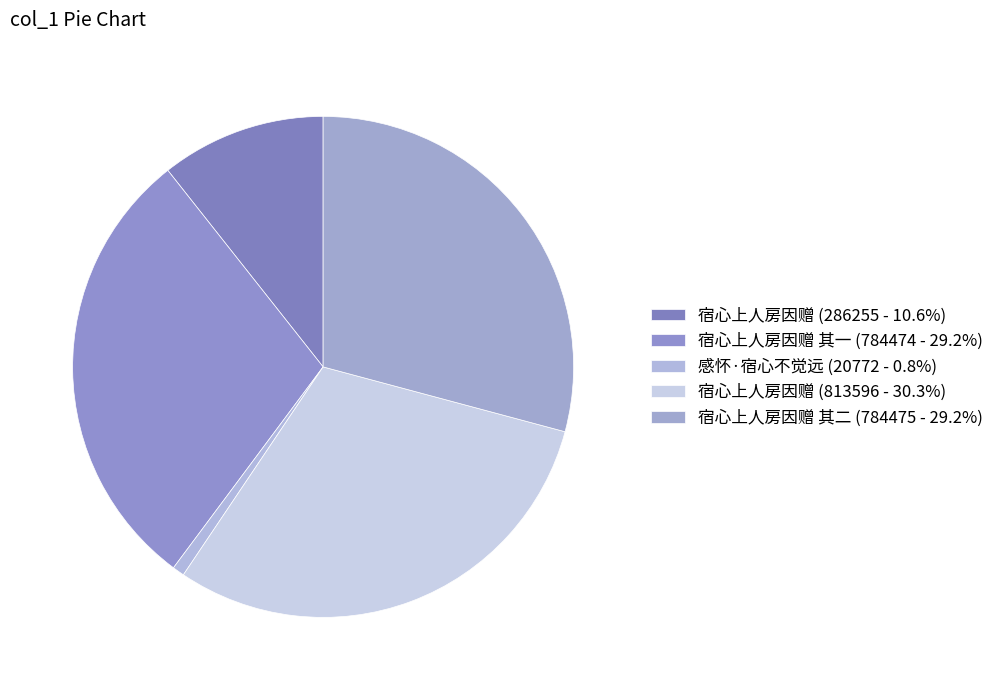

To the nearest percent, what is the average slice percentage?

20%